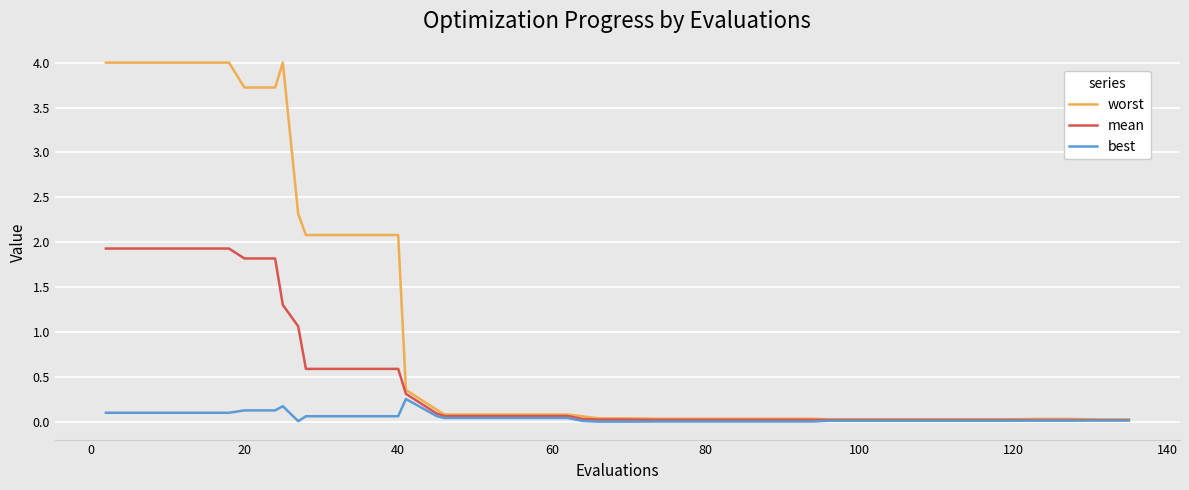

Which series has the widest spread of values?

worst